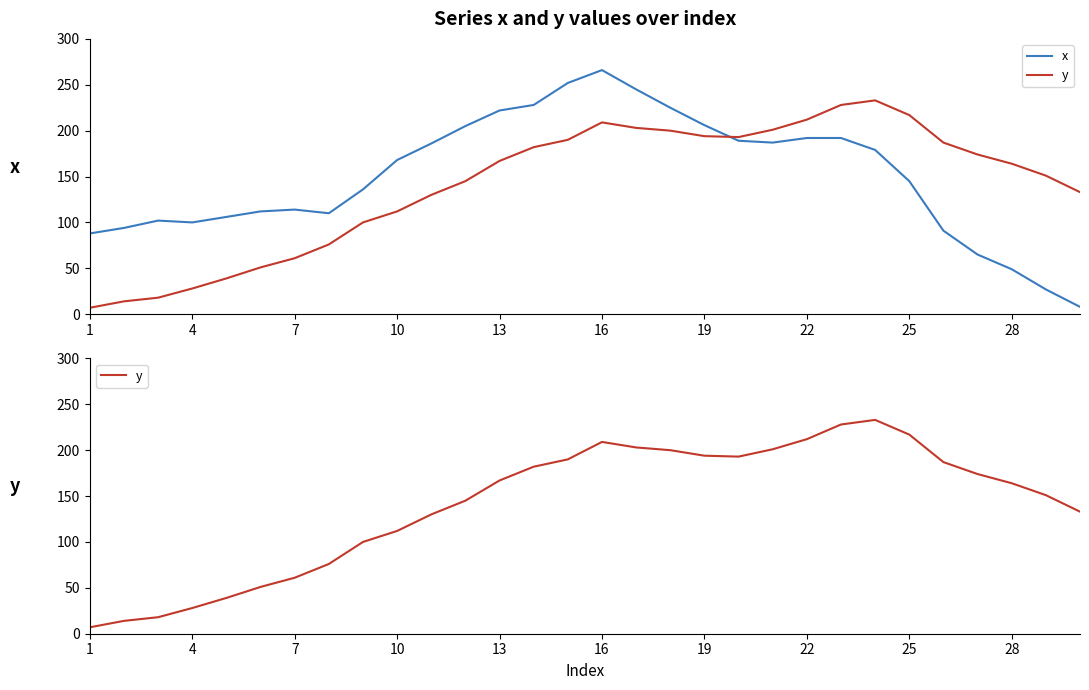

At which category does y reach its first local valley?

19